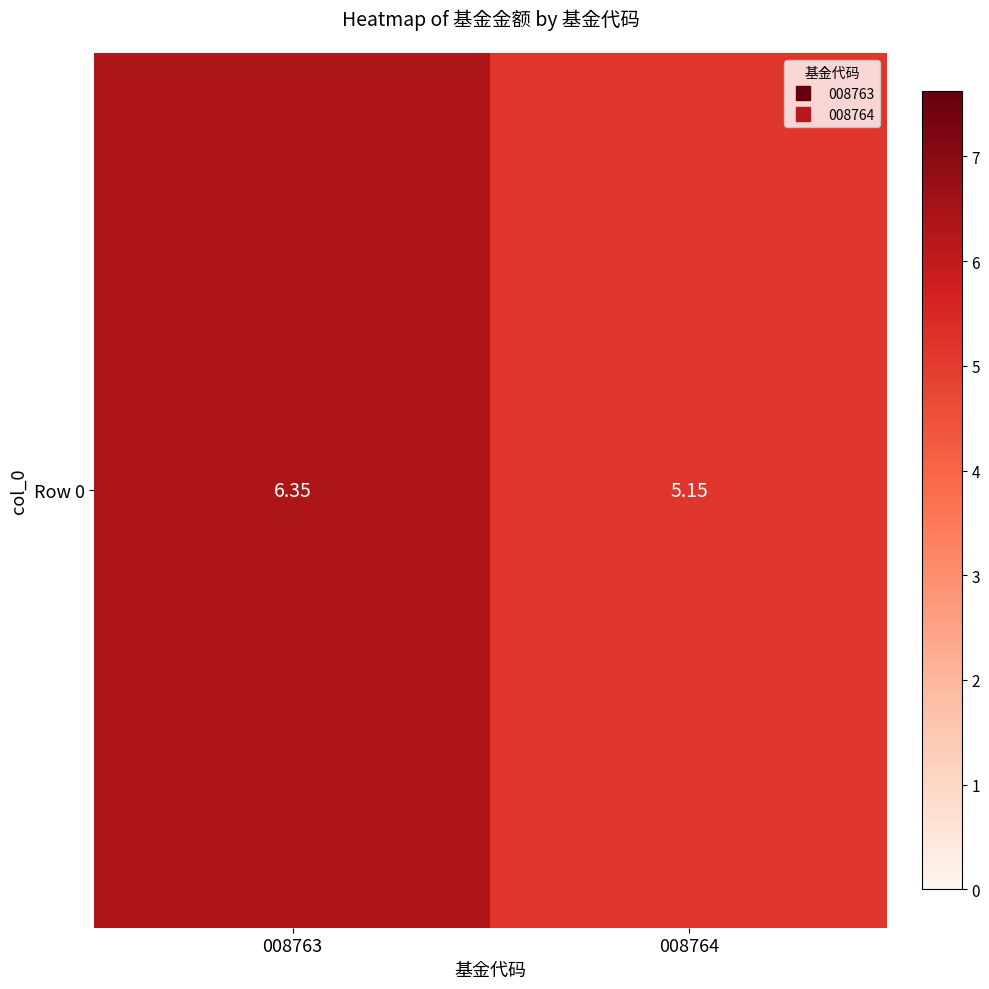

What is the change in value from 008763 to 008764?

-1.2